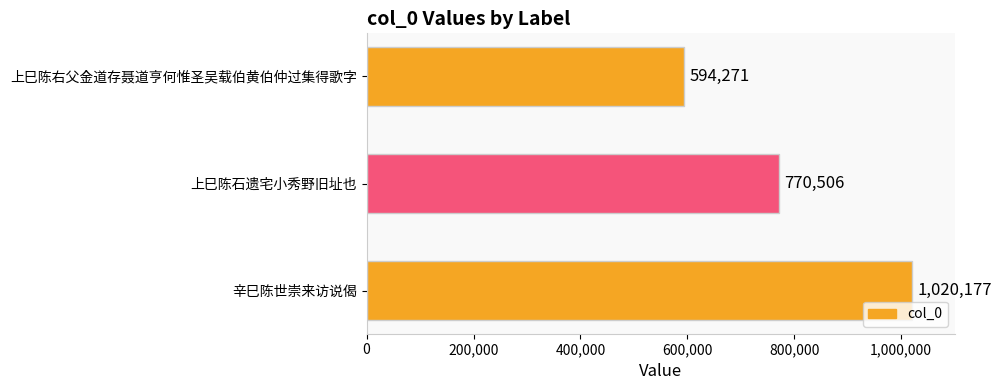

What is the sum of all values?

2384954